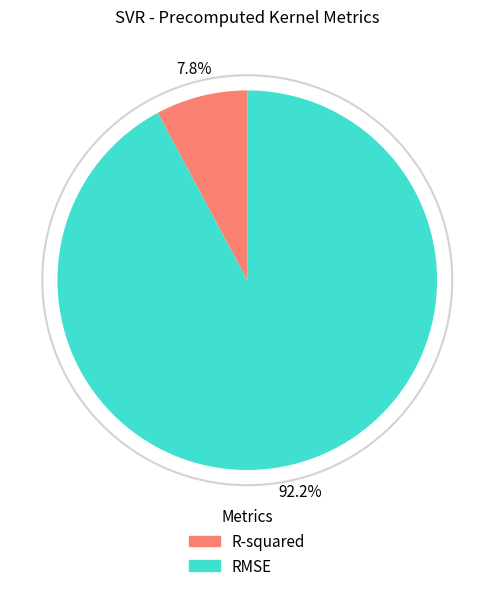

Count the number of slices in the pie.

2